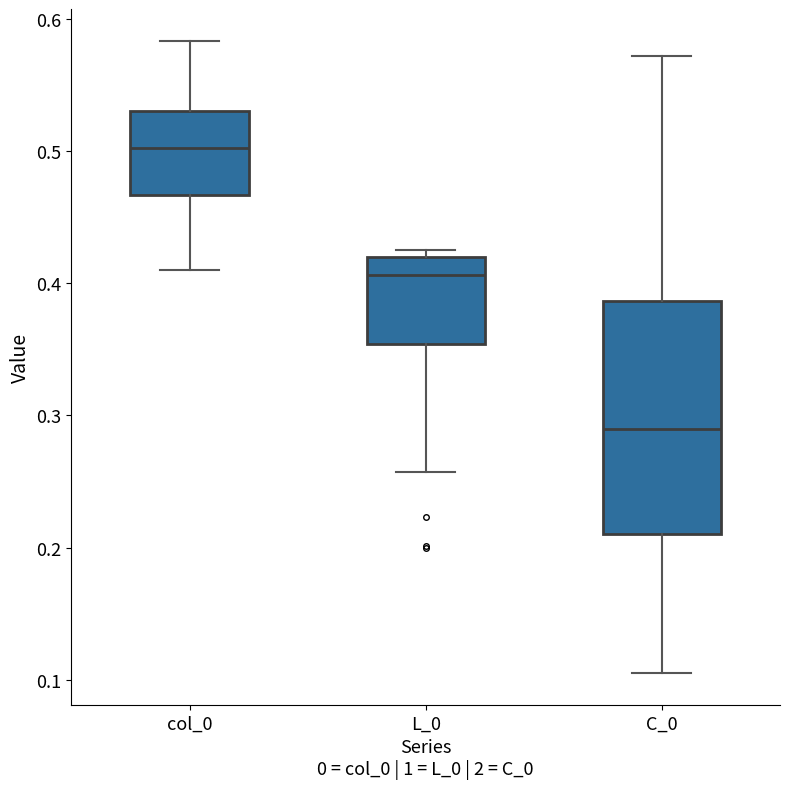

Reading left to right, transcribe this box plot: for each box, give where its median line is, the range the box spans, and where its two whiskers end, as read against the y-axis. The values are not printed on the chart, so give them approximately, as read against the axis.

col_0: median 0.50, box 0.47 to 0.53, whiskers 0.41 to 0.58
L_0: median 0.41, box 0.35 to 0.42, whiskers 0.26 to 0.42 (just above the box's upper edge)
C_0: median 0.29, box 0.21 to 0.39, whiskers 0.11 to 0.57